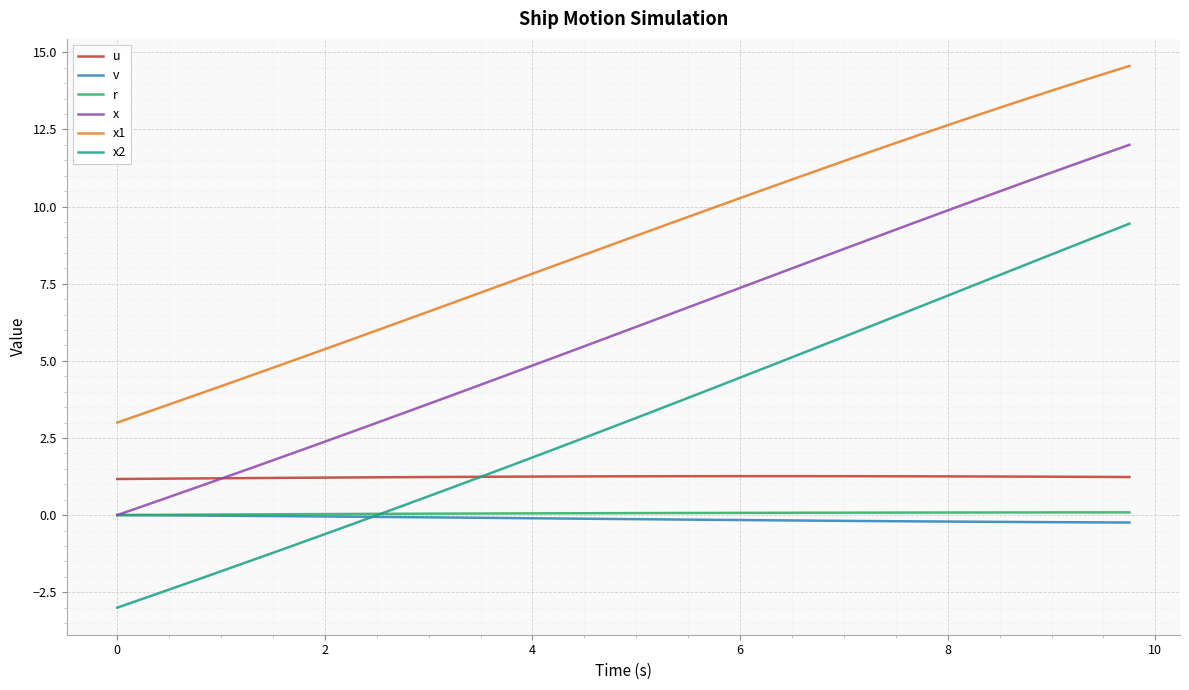

True or false: r and u intersect in this chart.

False